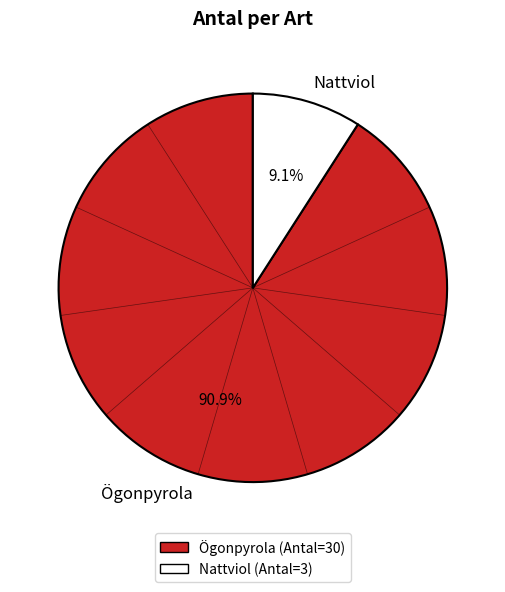

Which slice is the smallest?

Nattviol